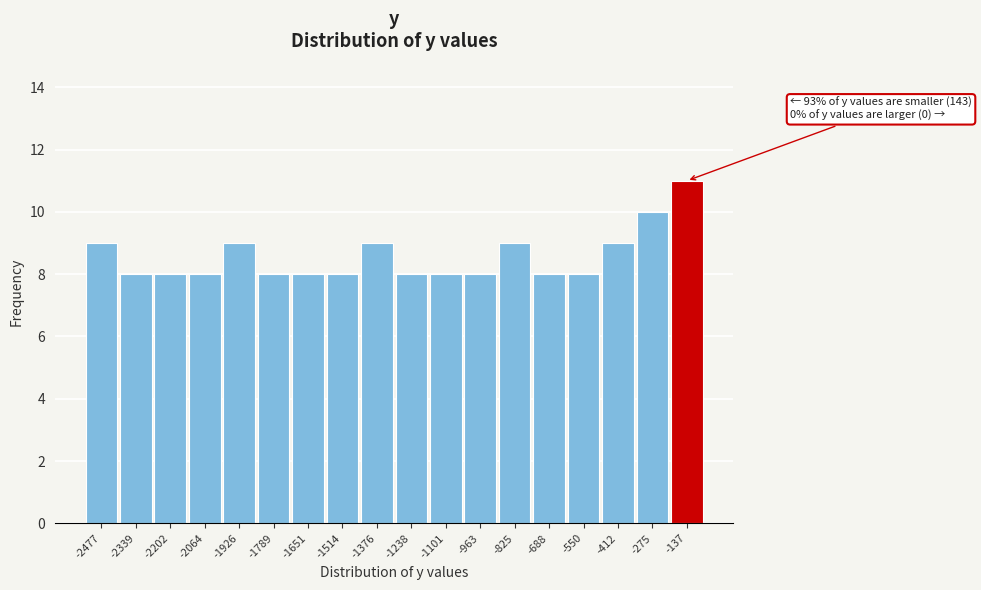

Reading left to right, what are all the values shown in this chart?

-2477=9	-2339=8	-2202=8	-2064=8	-1926=9	-1789=8	-1651=8	-1514=8	-1376=9	-1238=8	-1101=8	-963=8	-825=9	-688=8	-550=8	-412=9	-275=10	-137=11